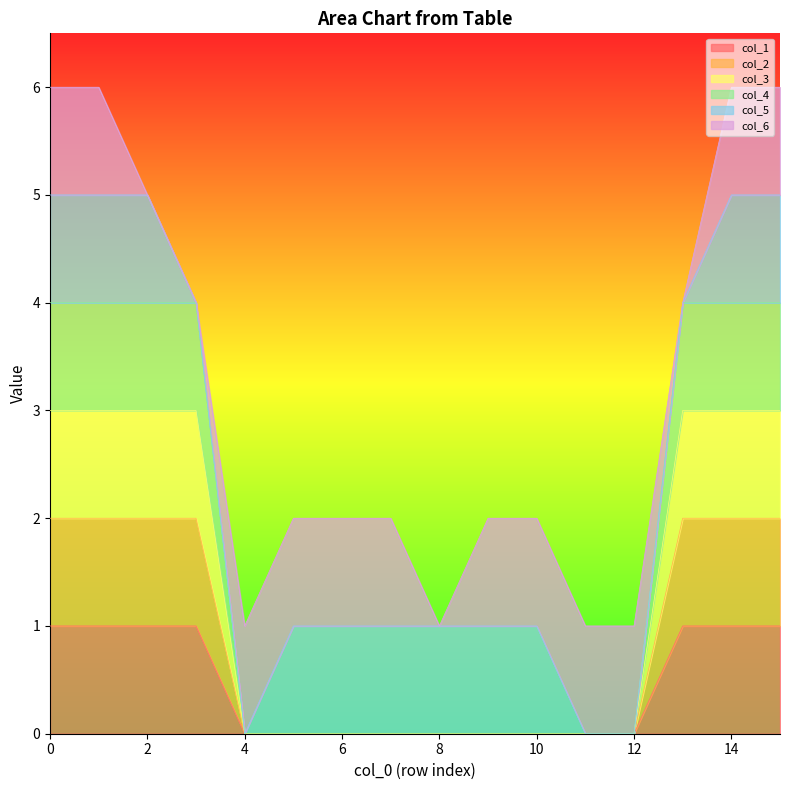

Is it true that col_3 equals 3 at 13?

True